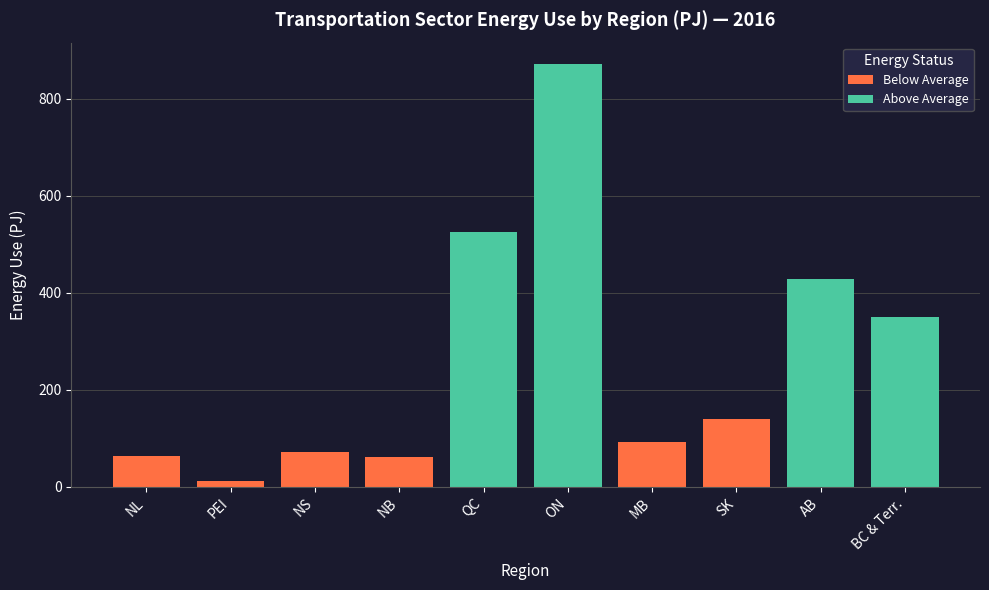

What is the sum of all 2010 values?

2613.4